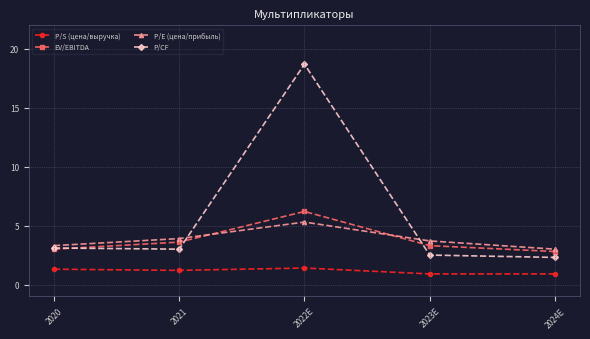

Is the value of P/S (цена/выручка) at 2020 greater than the value of P/E (цена/прибыль) at 2021?

No